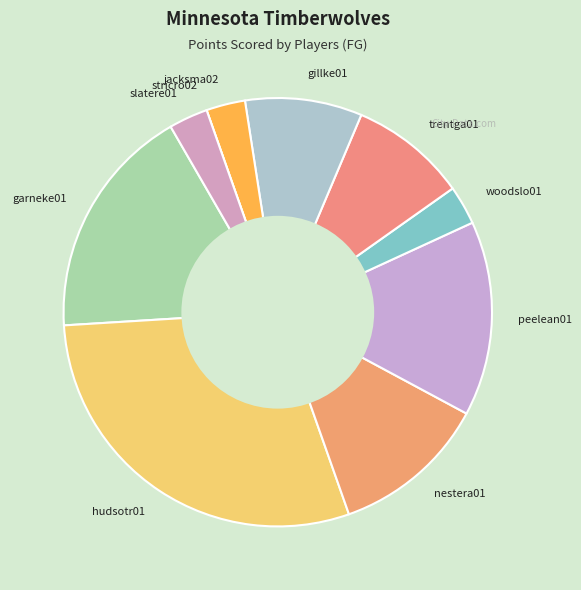

Does any single category account for the majority?

No